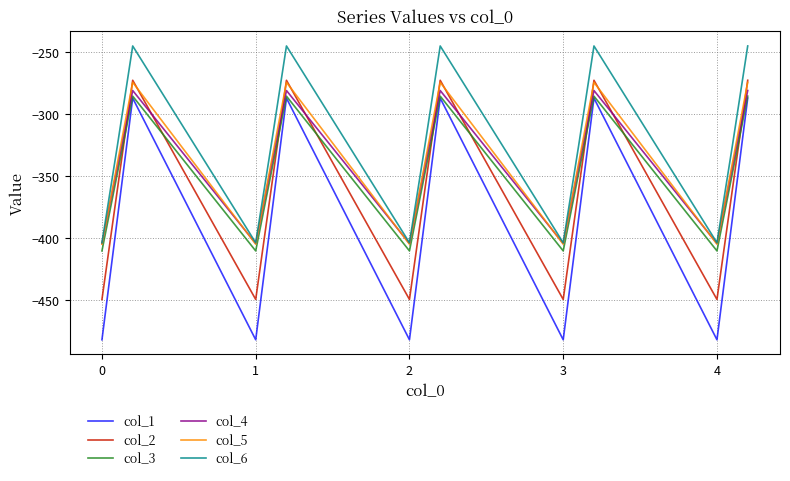

Which series has the largest range (max minus min)?

col_1